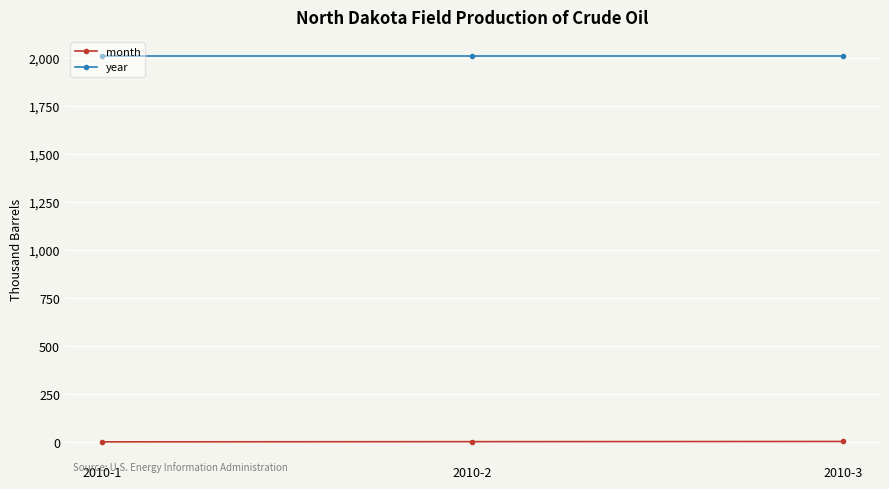

How many month values are between 1 and 3?

3